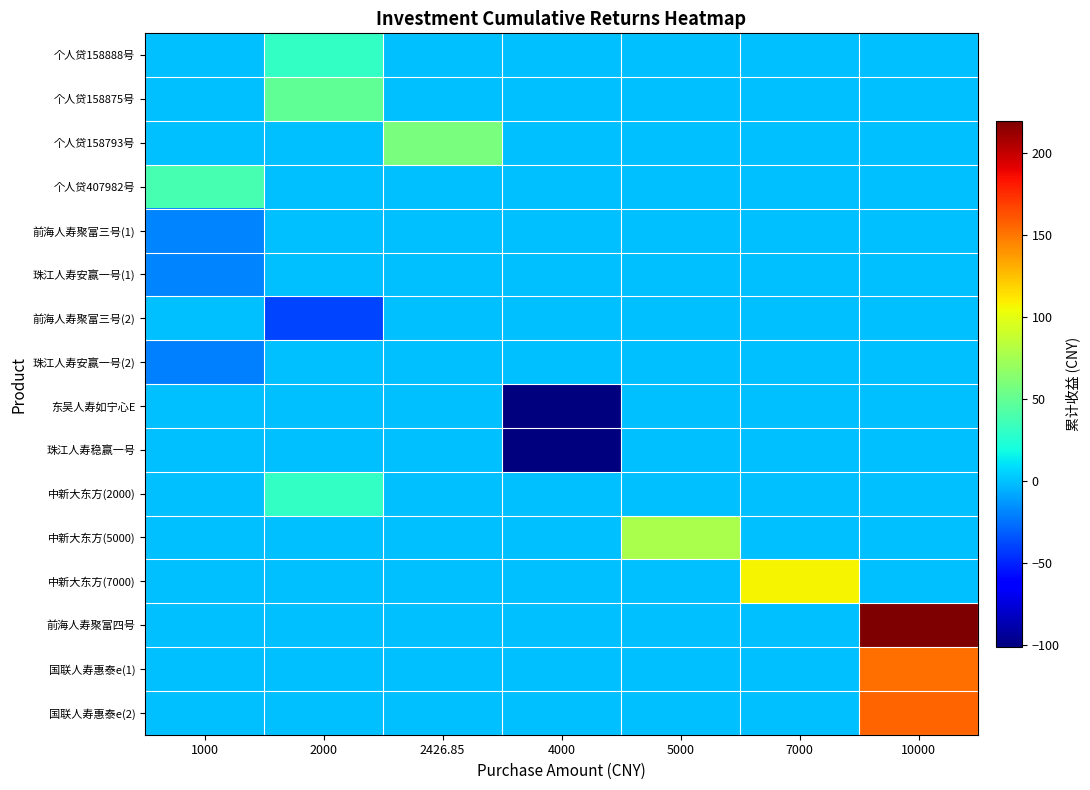

Count the number of data series in this chart.

16